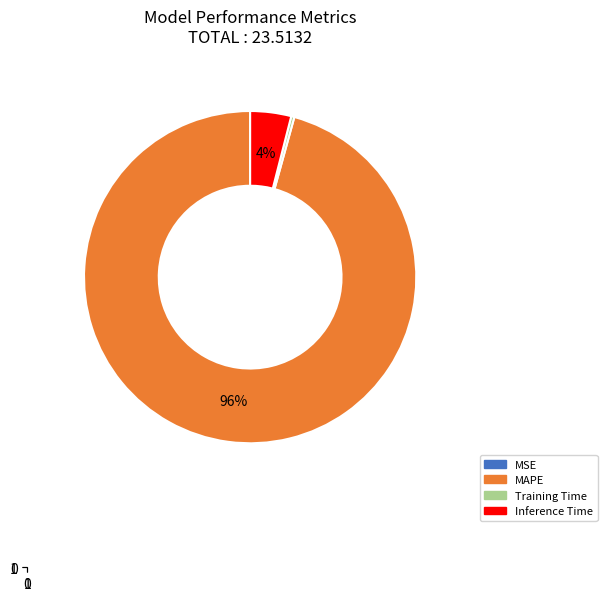

Do MAPE and Inference Time together represent more than half of the pie?

Yes